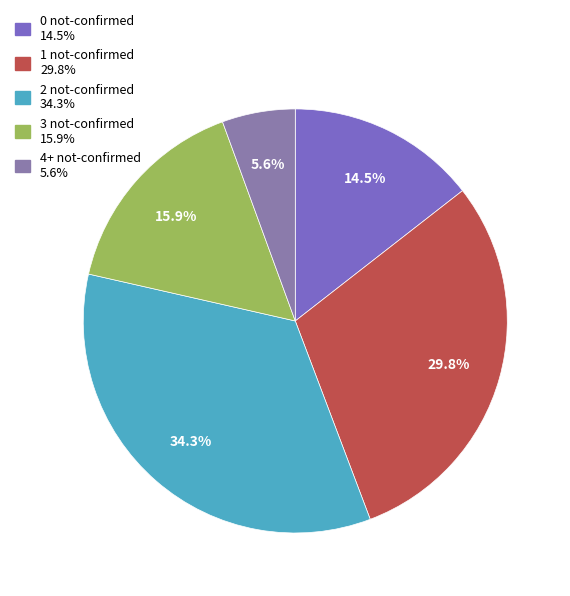

How many segments does this pie chart have?

5